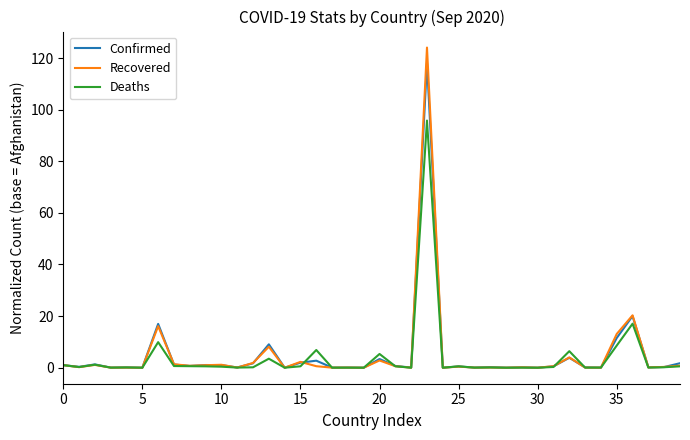

Which series has the largest range (max minus min)?

Recovered